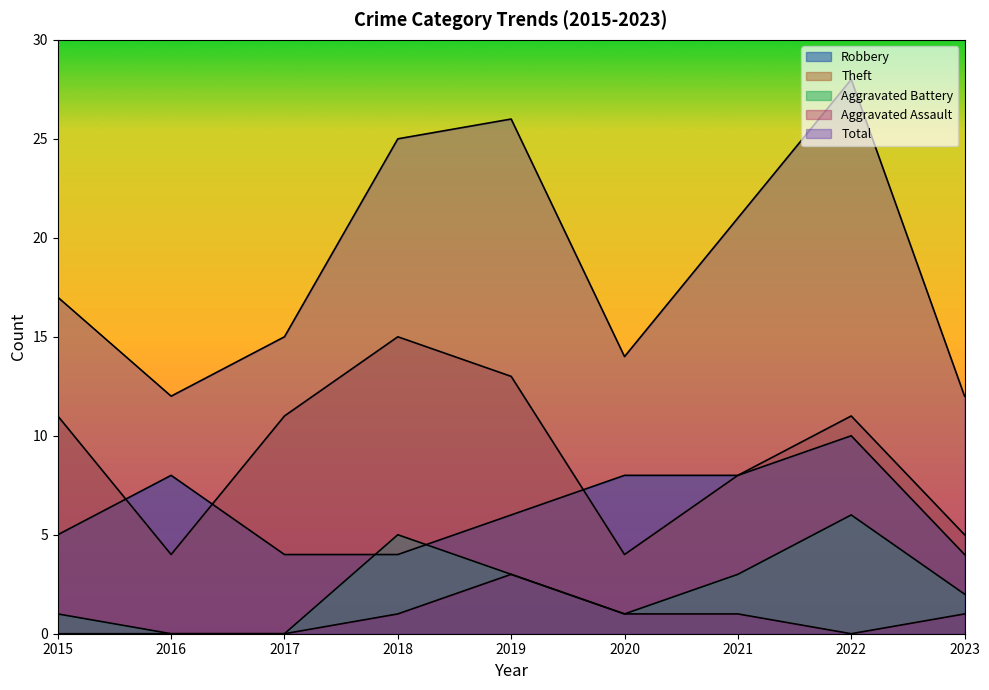

How many lines are shown in the chart?

5